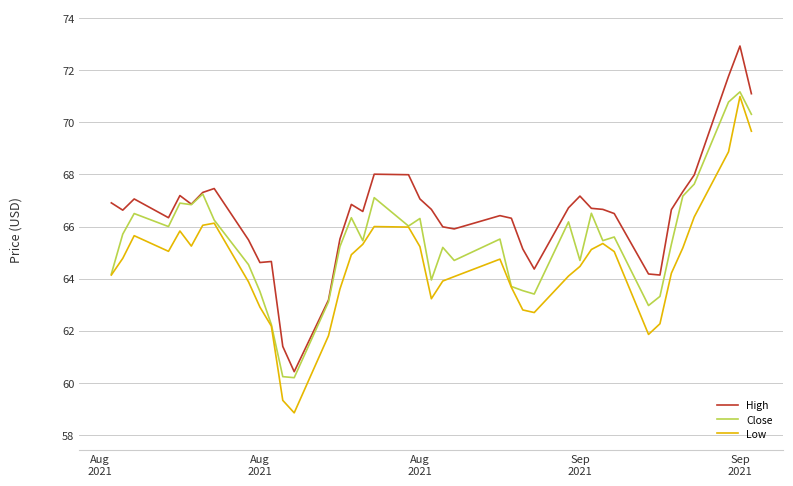

What is the minimum value shown in the chart?

58.9